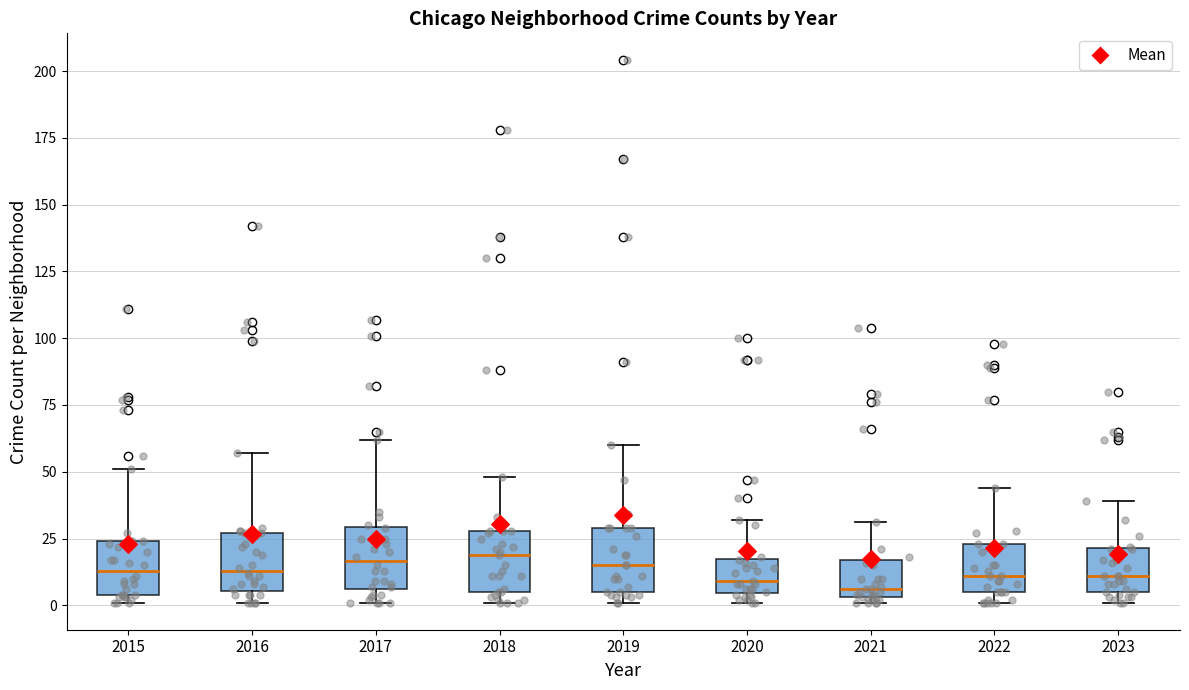

Reading left to right, transcribe this box plot: for each box, give where its median line is, the range the box spans, and where its two whiskers end, as read against the y-axis. The values are not printed on the chart, so give them approximately, as read against the axis.

2015: median 15, box 5 to 25, whiskers 0 to 50
2016: median 15, box 5 to 25, whiskers 0 to 55
2017: median 15, box 5 to 30, whiskers 0 to 60
2018: median 20, box 5 to 30, whiskers 0 to 50
2019: median 15, box 5 to 30, whiskers 0 to 60
2020: median 10, box 5 to 20, whiskers 0 to 30
2021: median 5 (just above the box's lower edge), box 5 to 15, whiskers 0 to 30
2022: median 10, box 5 to 25, whiskers 0 to 45
2023: median 10, box 5 to 20, whiskers 0 to 40